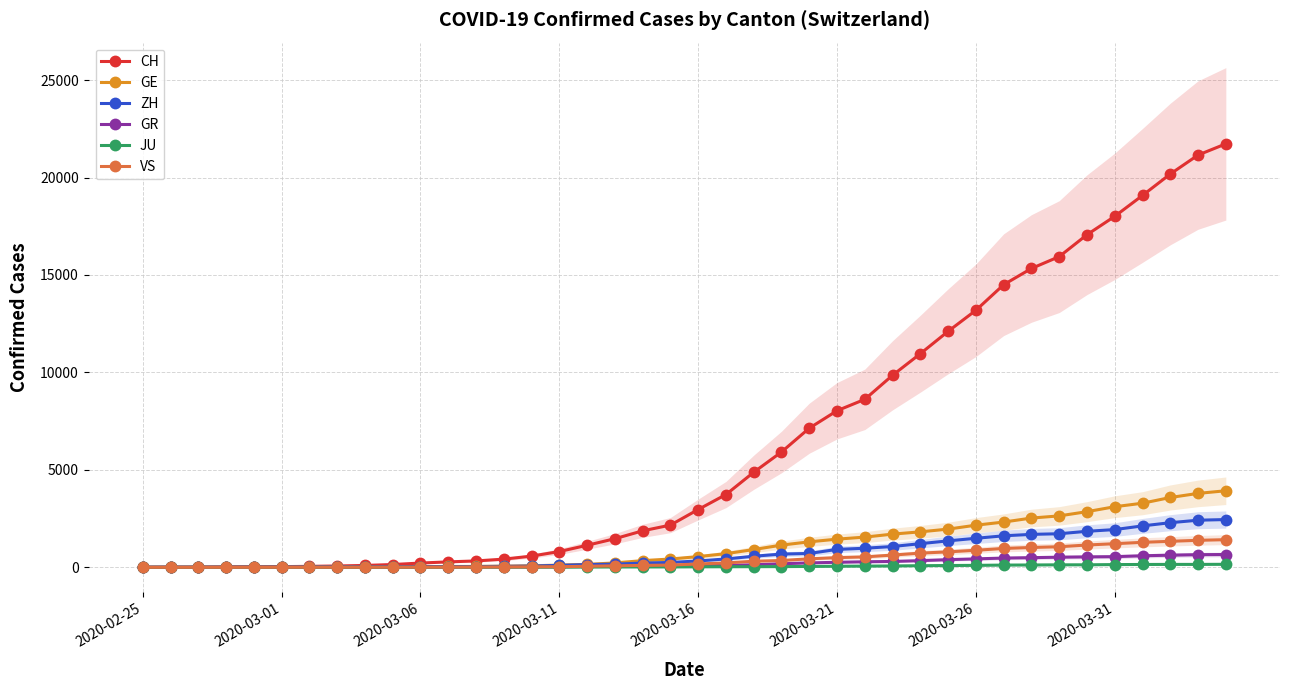

At how many categories does at least one series exceed 20385?

2